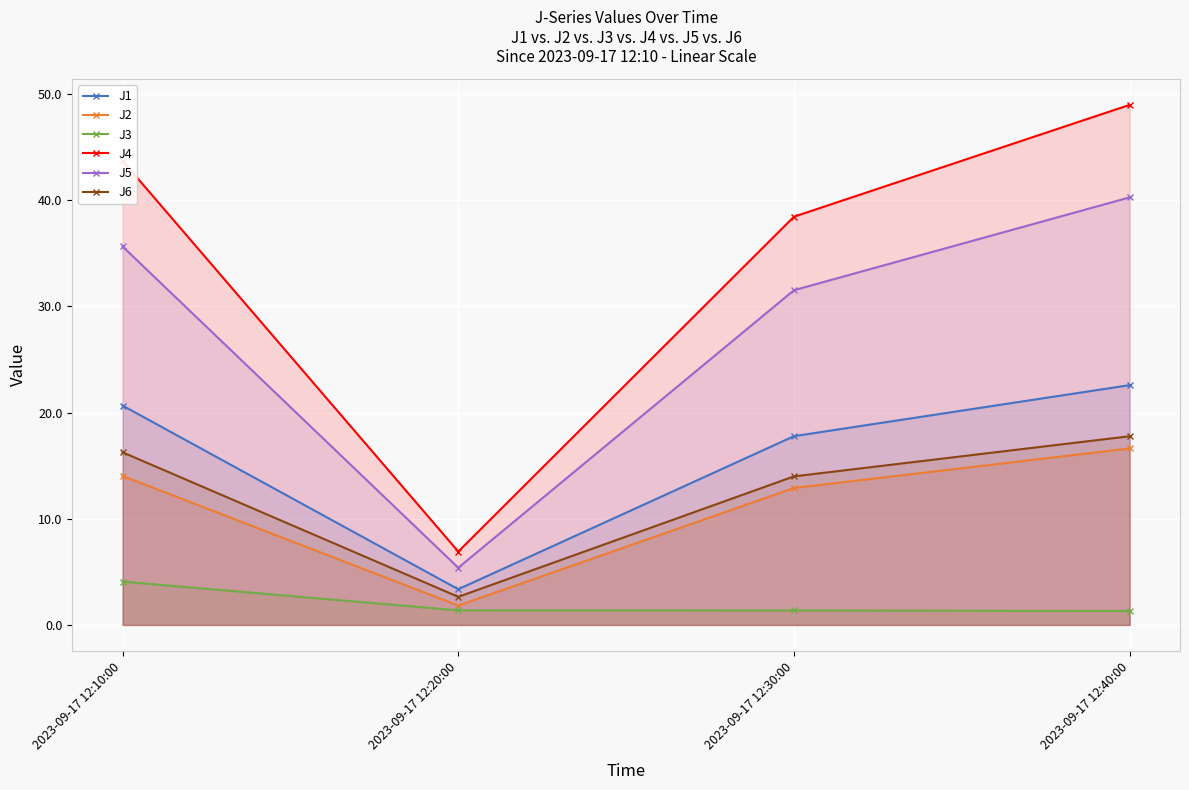

The J2 series shows 6.1 at 2023-09-17 12:10:00. True or false?

False